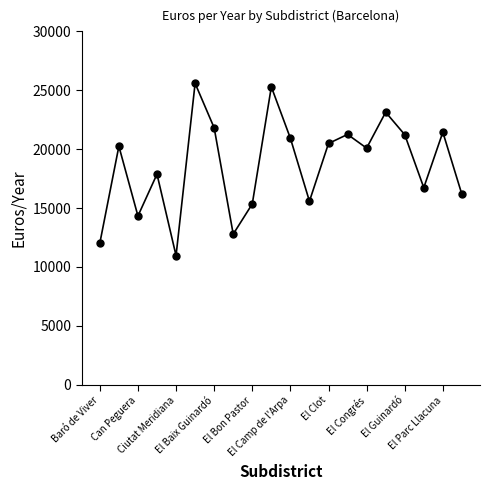

What is the value of the 13th point from the left?

20483